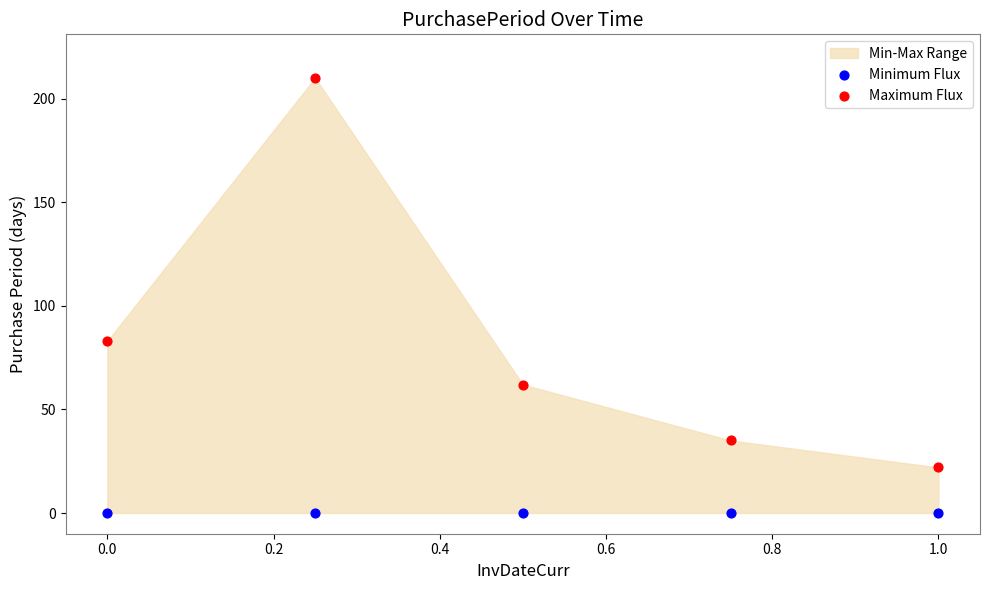

Which series contains the highest Y value?

Maximum Flux